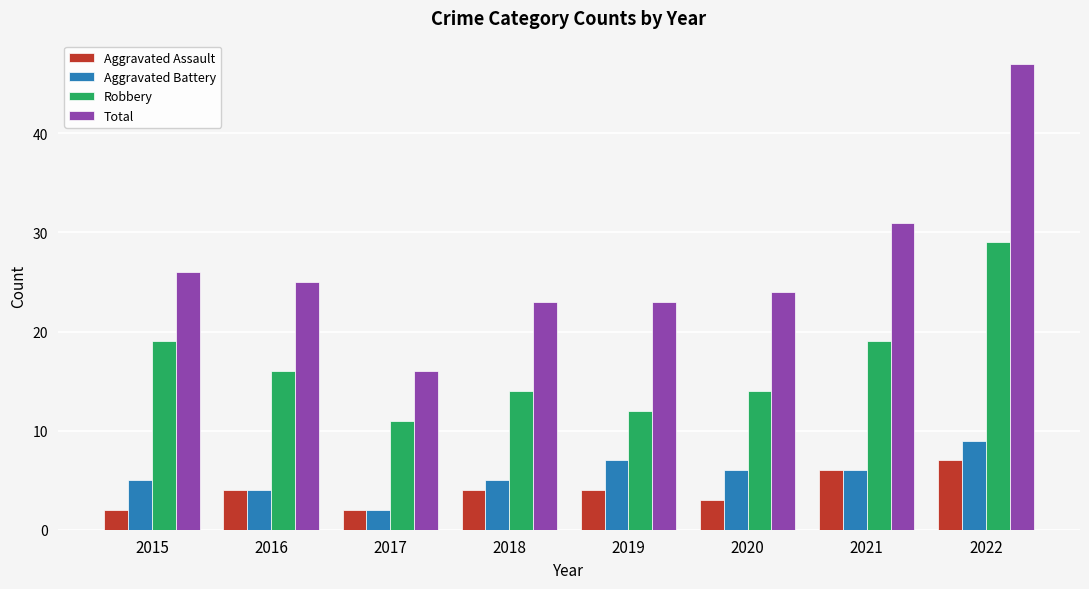

Which series has the largest range (max minus min)?

Total